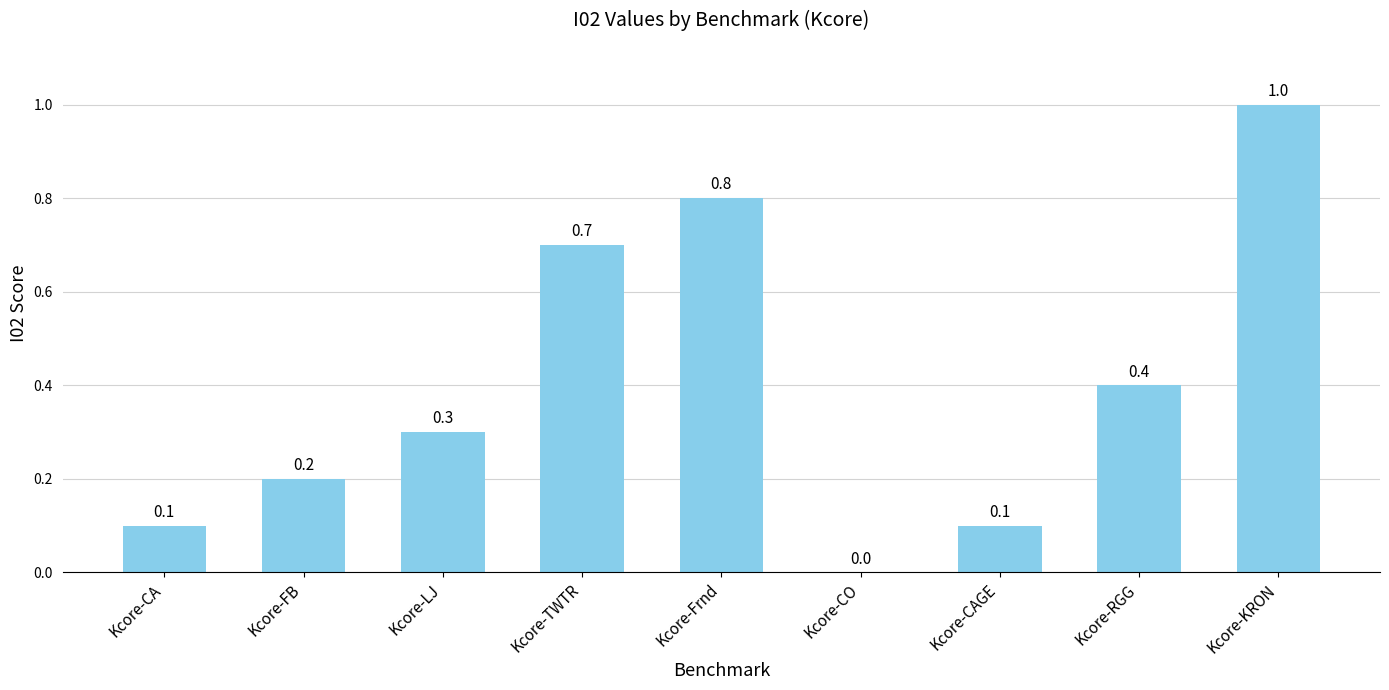

What is the average value?

0.4